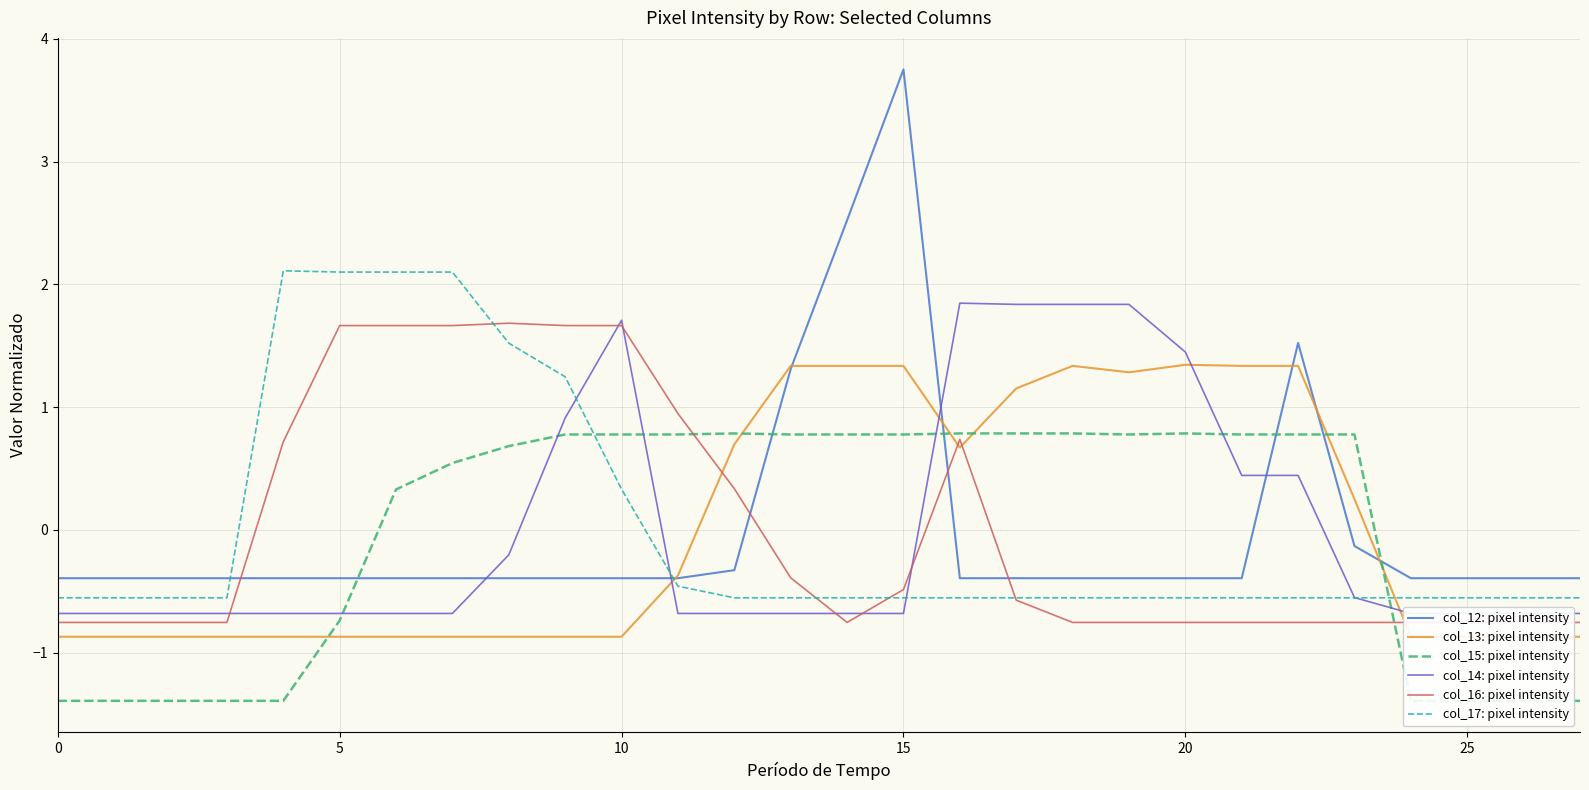

True or false: col_12: pixel intensity has a value of -0.2 at 20.

False